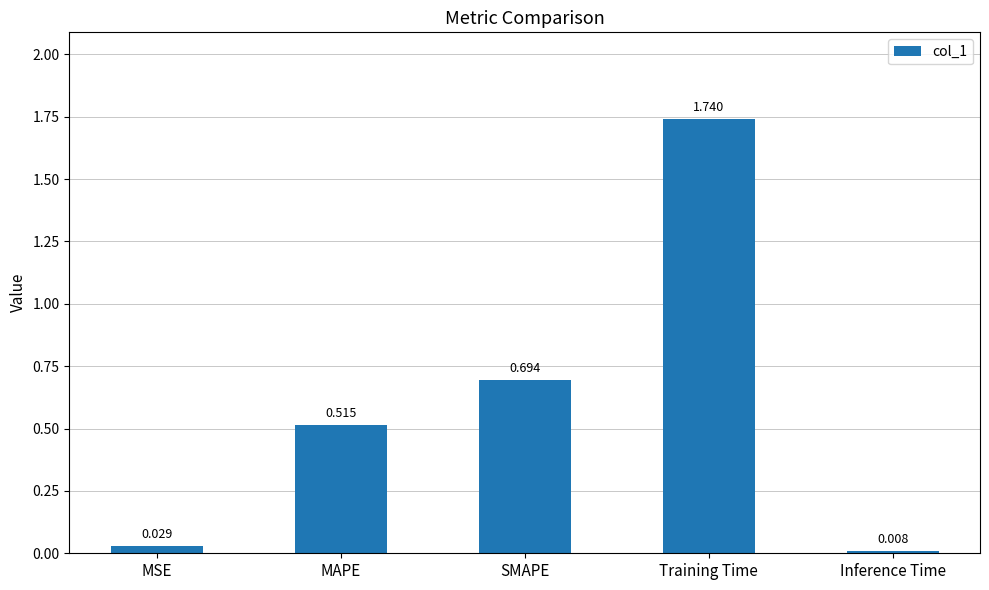

What is the label of the 2nd bar from the right?

Training Time